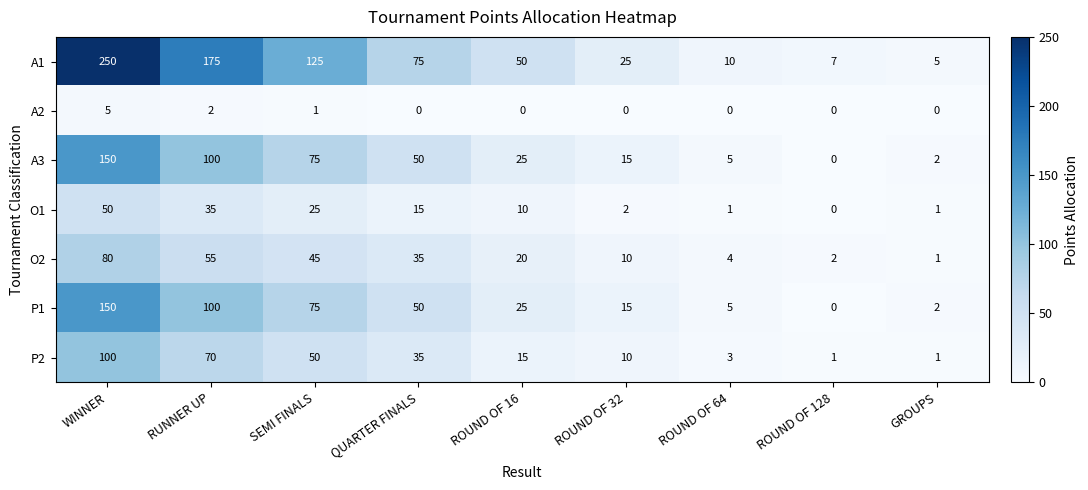

How many data points does each series have?

9